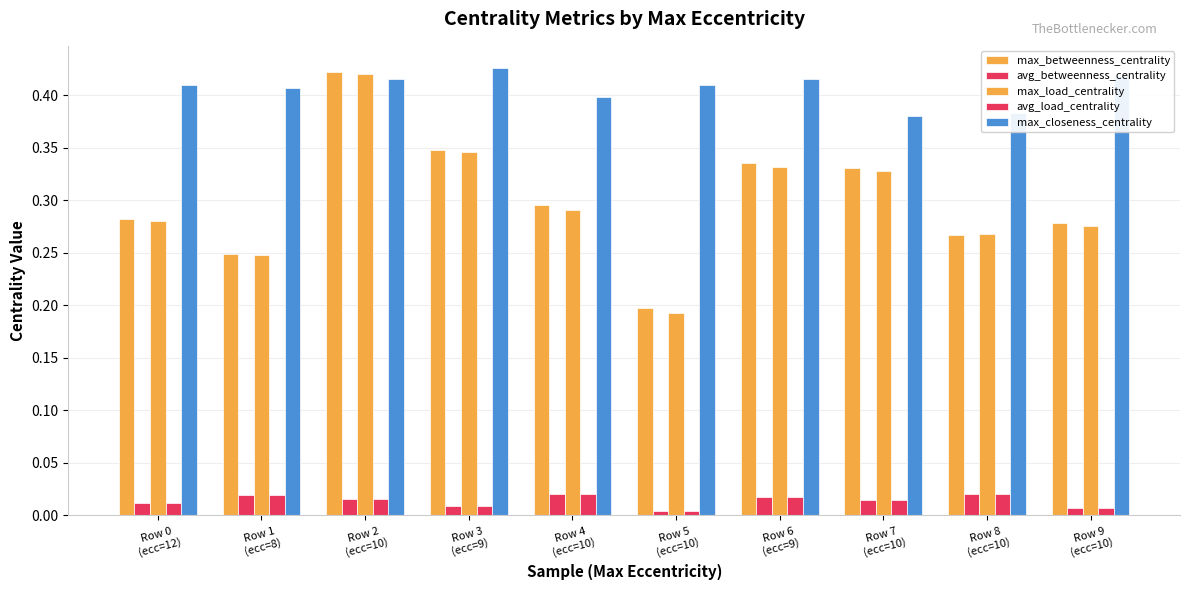

Which category has the highest value across all series?

Row 3
(ecc=9)